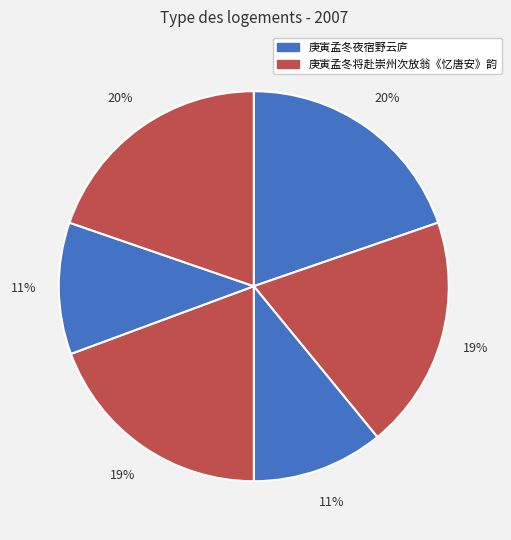

How many segments does this pie chart have?

6